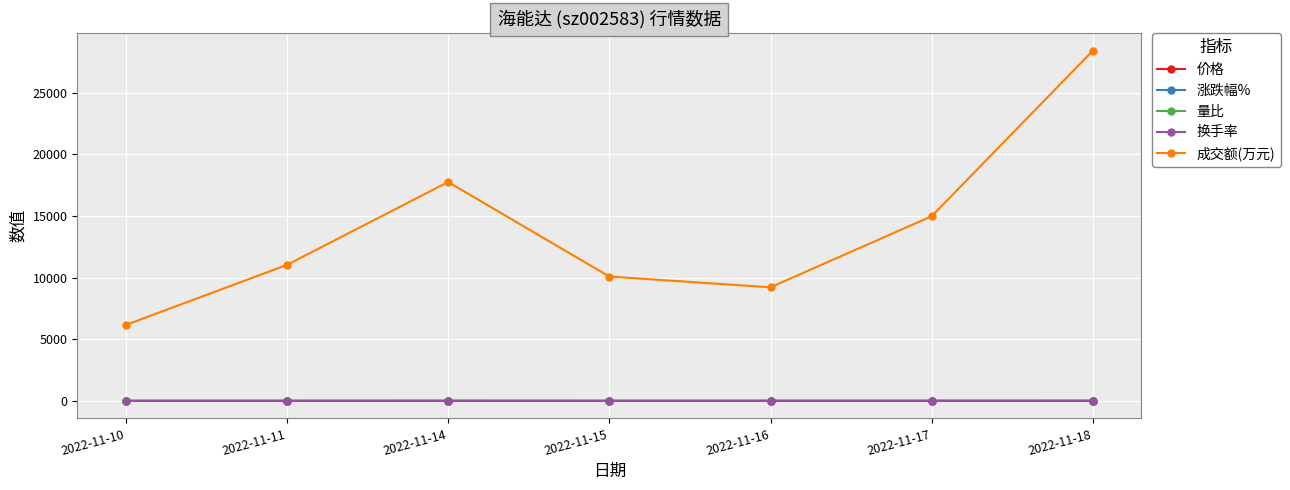

The value of 成交额(万元) at 2022-11-17 is 14977.0. True or false?

True